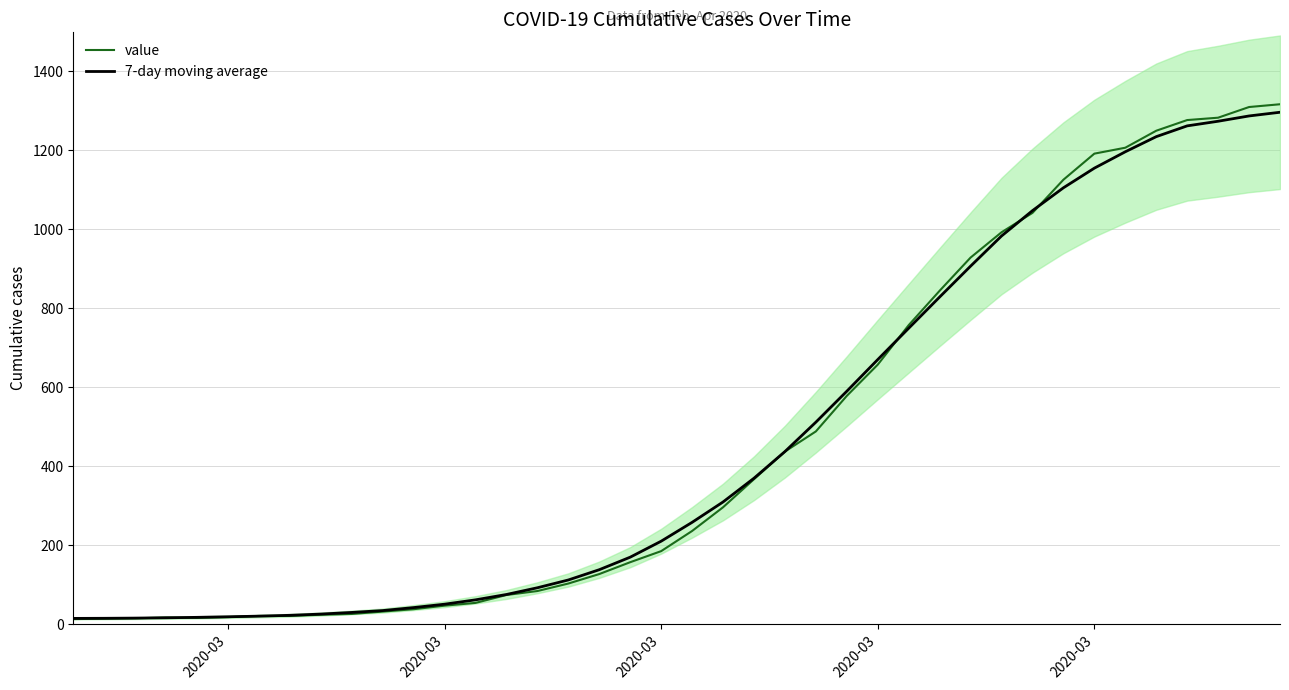

Rank the series by their average value, from lowest to highest.

7-day moving average, value